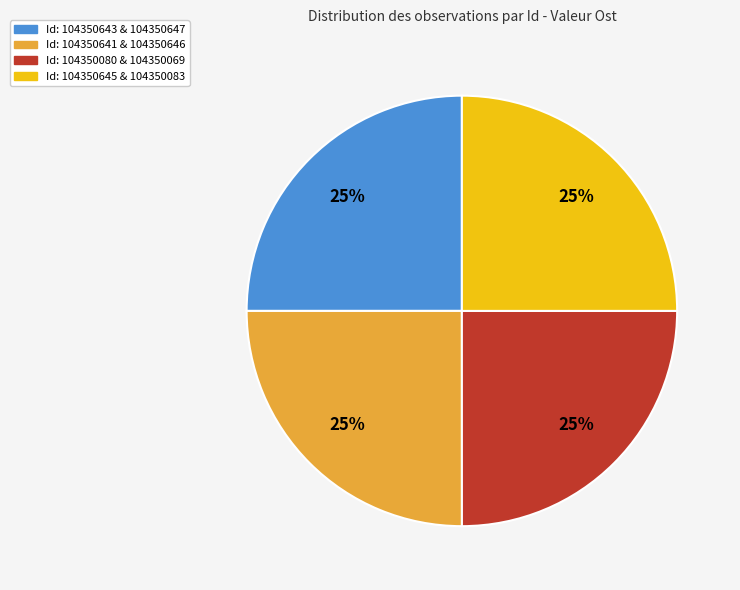

Is there any slice that represents more than half of the pie?

No